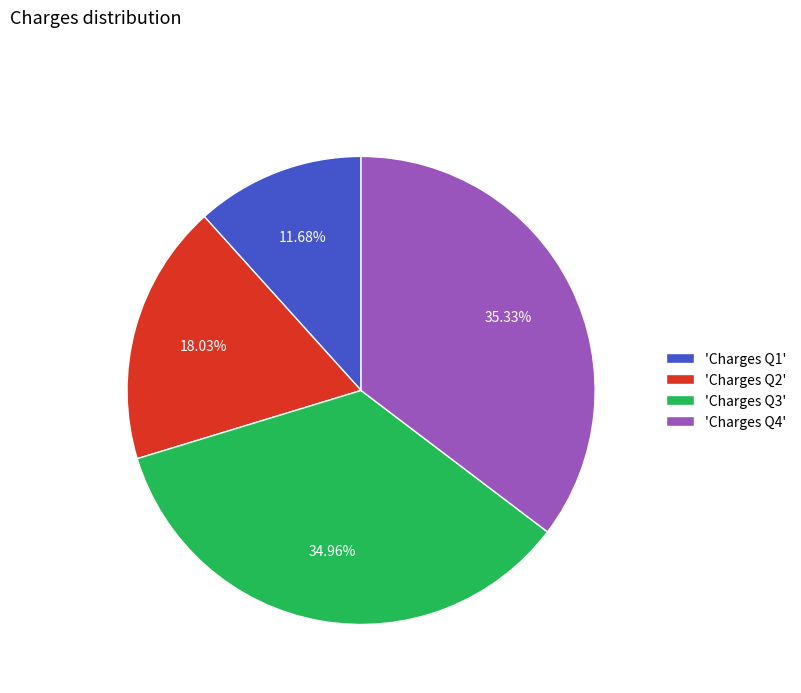

Does any single category account for the majority?

No